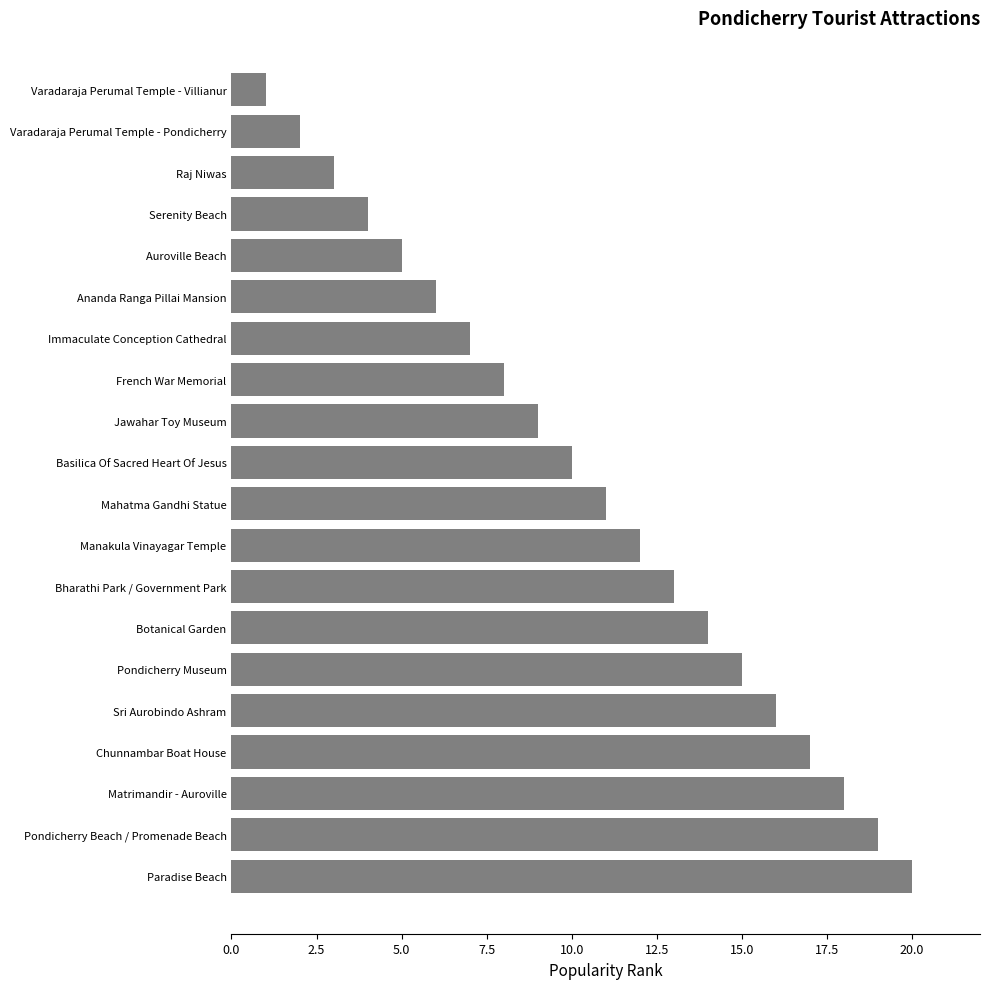

What is the smallest value displayed?

1